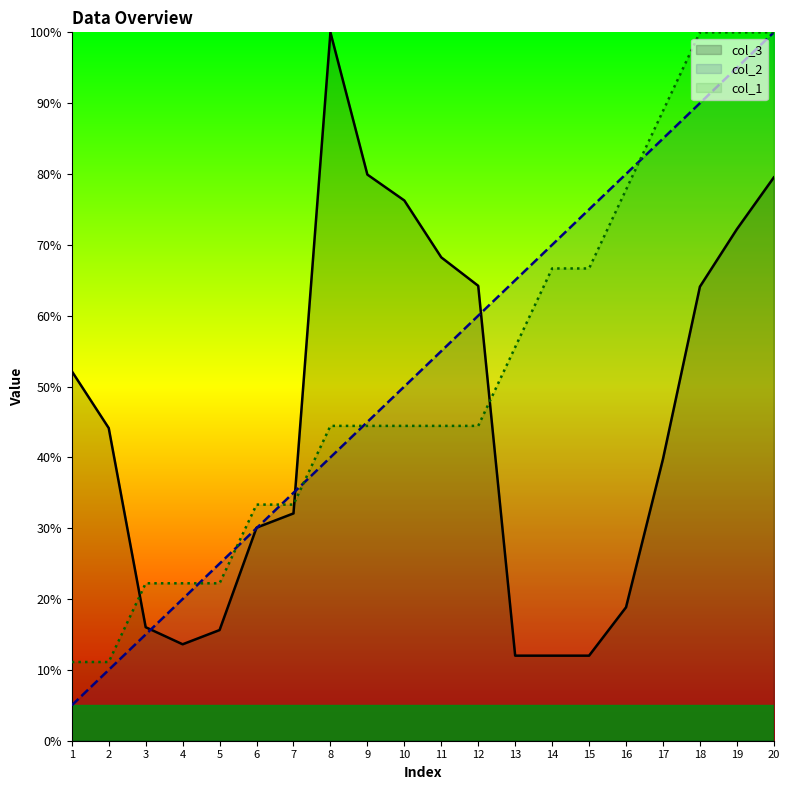

List the series in order of their peak value, lowest first.

col_3, col_2, col_1